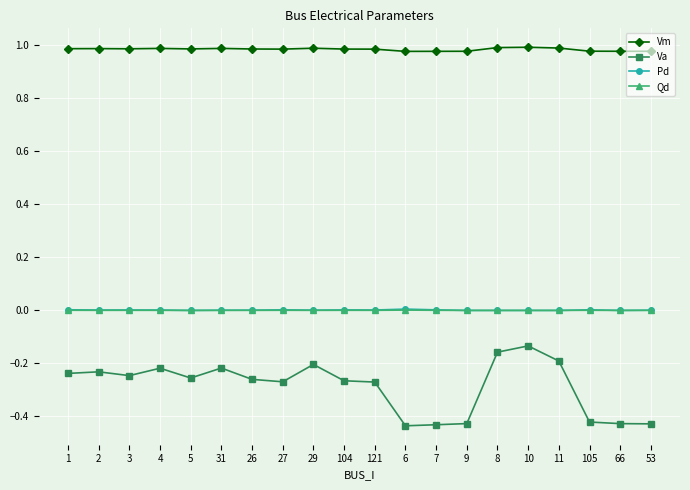

Is the value of Vm at 5 greater than the value of Va at 29?

Yes